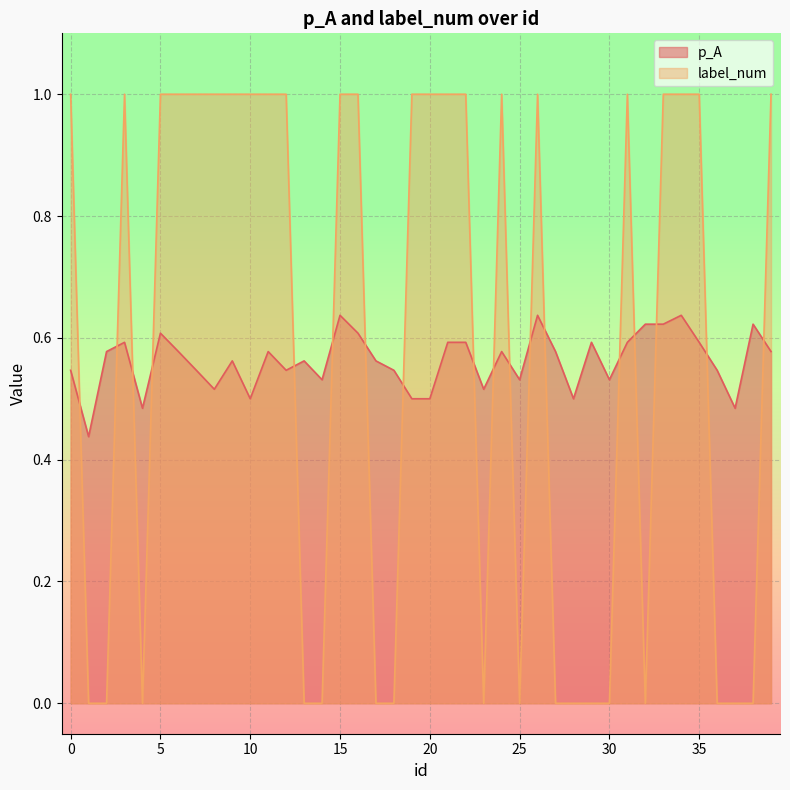

What is the value of the p_A point at the 14th from the left?

0.6